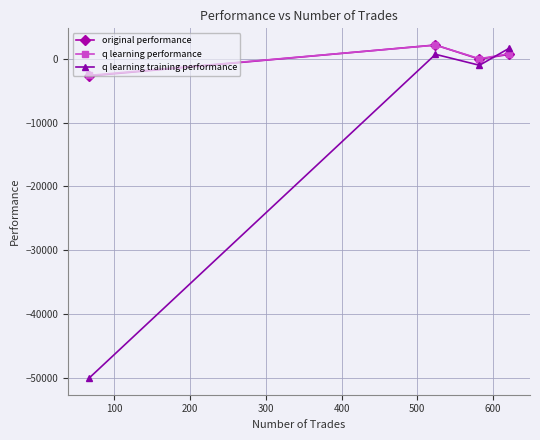

True or false: q learning performance has more than 2 interior local peaks.

False